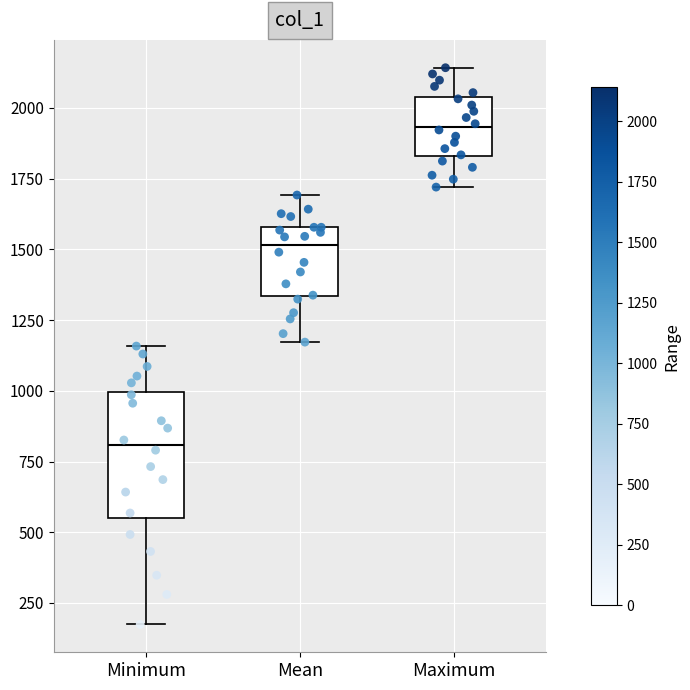

Reading left to right, read every box against the y-axis: the position of its median line, the range the box covers, and the ends of its whiskers. The values are not printed on the chart, so give them approximately, as read against the axis.

Minimum: median 800, box 550 to 1000, whiskers 150 to 1150
Mean: median 1500, box 1350 to 1600, whiskers 1150 to 1700
Maximum: median 1950, box 1850 to 2050, whiskers 1700 to 2150